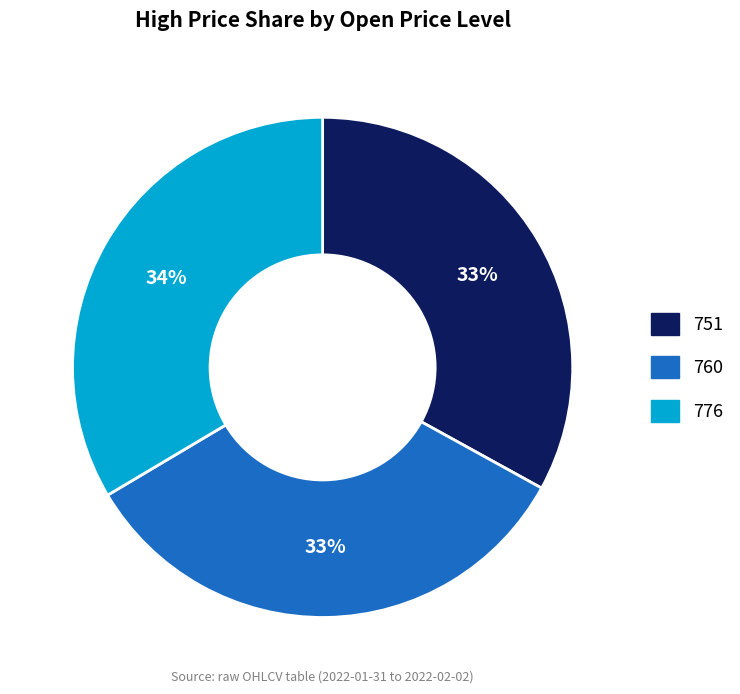

Does any single category account for the majority?

No